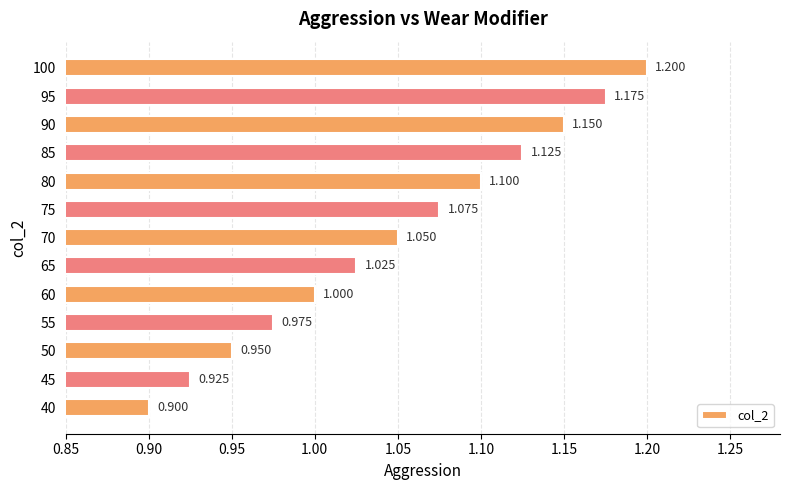

At which category does the chart reach its peak across all series?

100